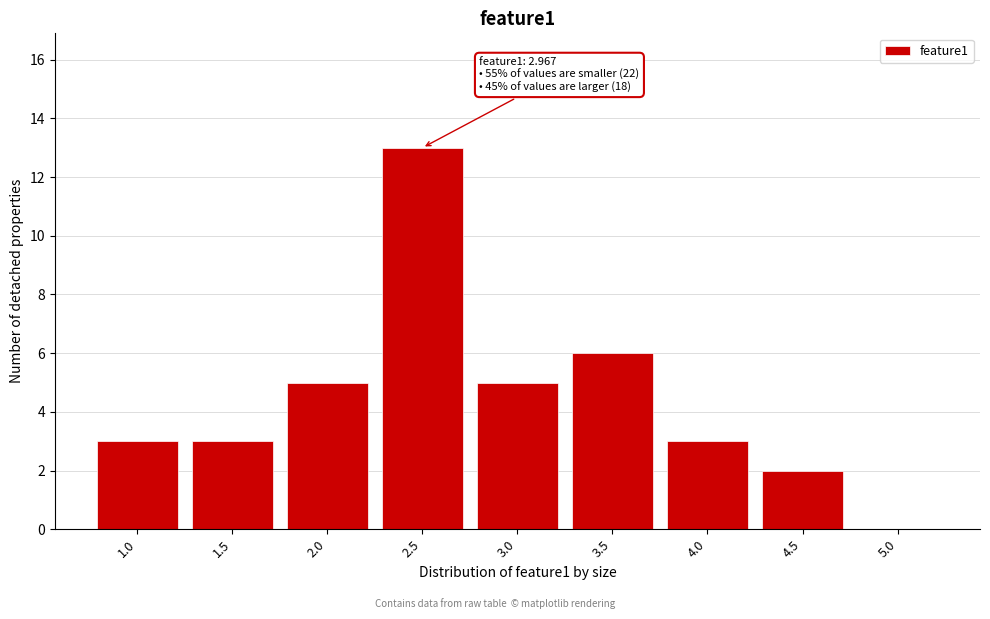

Reading right to left, transcribe all the data shown in this chart.

5.0=0	4.5=2	4.0=3	3.5=6	3.0=5	2.5=13	2.0=5	1.5=3	1.0=3